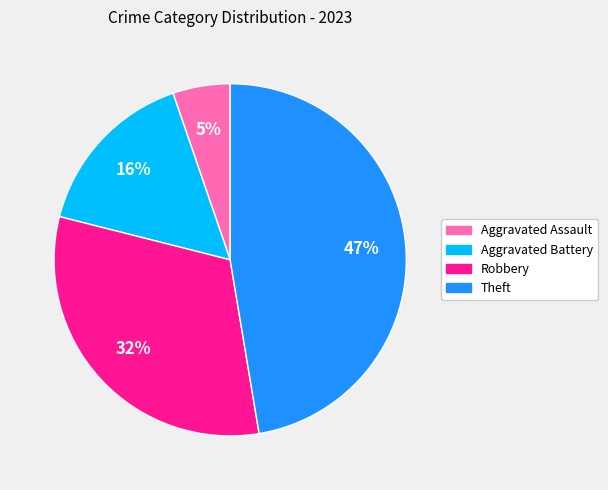

Is there a majority slice in this chart?

No